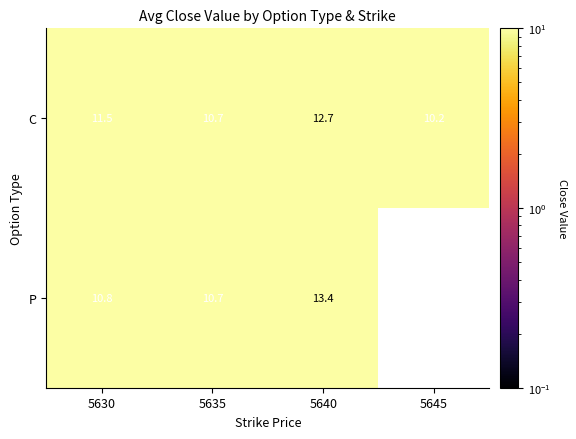

The C series shows 10.7 at 5635. True or false?

True